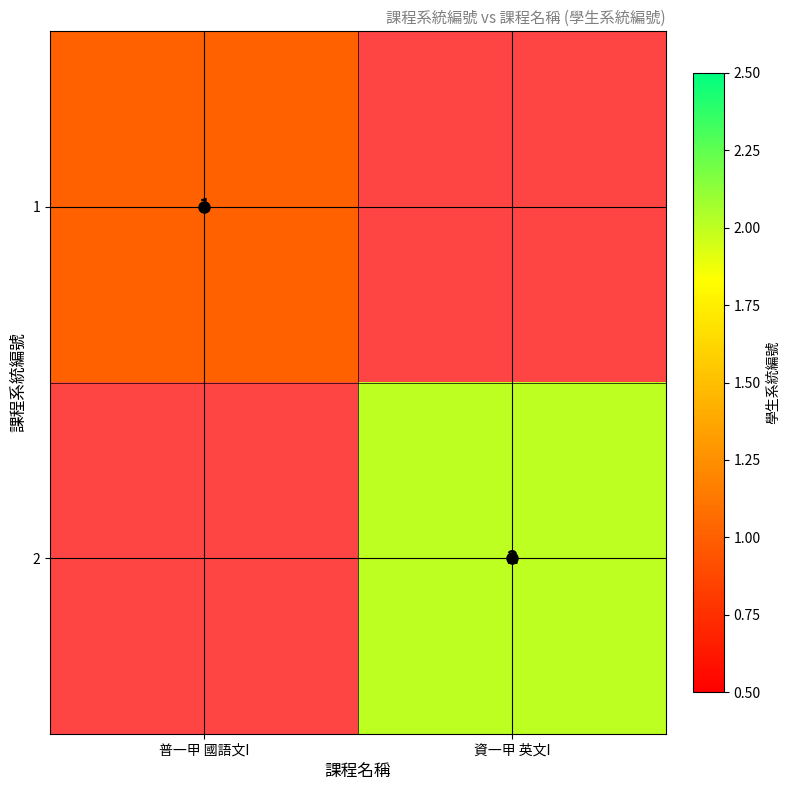

At which category does the chart reach its minimum across all series?

資一甲 英文I